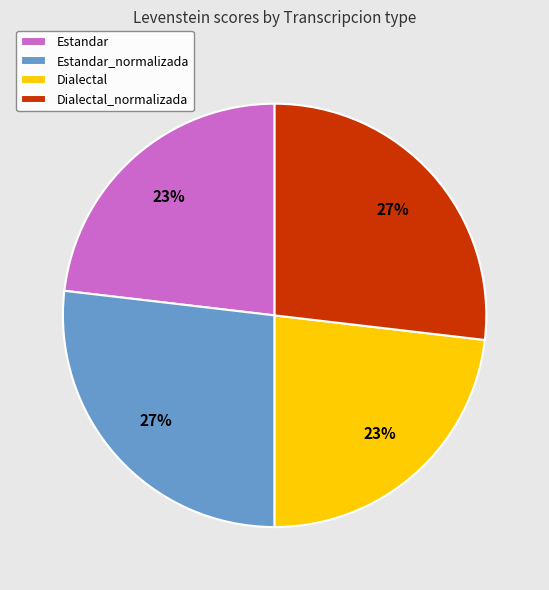

To the nearest percent, what percentage of the pie is Estandar_normalizada?

27%